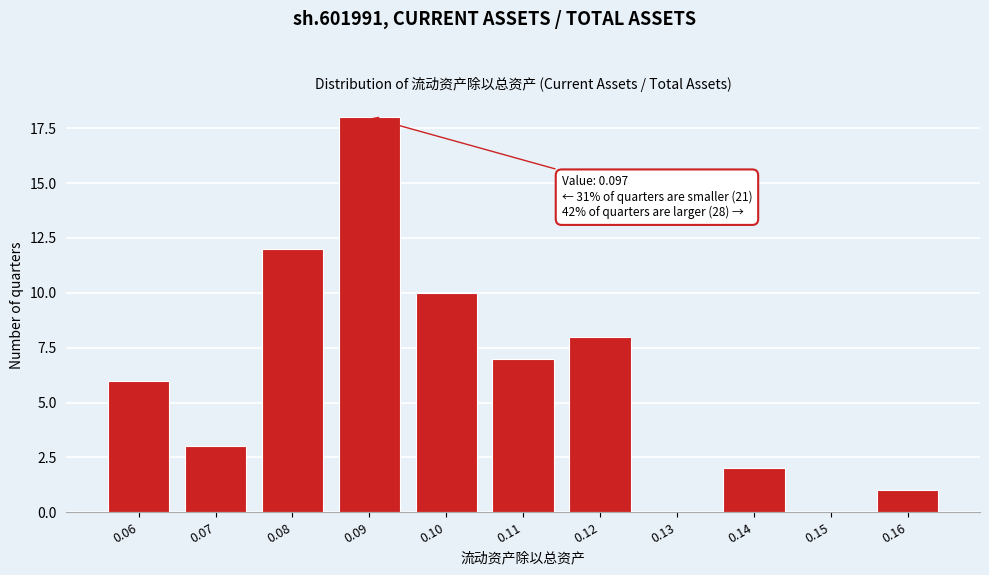

Reading left to right, what are all the values shown in this chart?

0.06=6	0.07=3	0.08=12	0.09=18	0.10=10	0.11=7	0.12=8	0.13=0	0.14=2	0.15=0	0.16=1